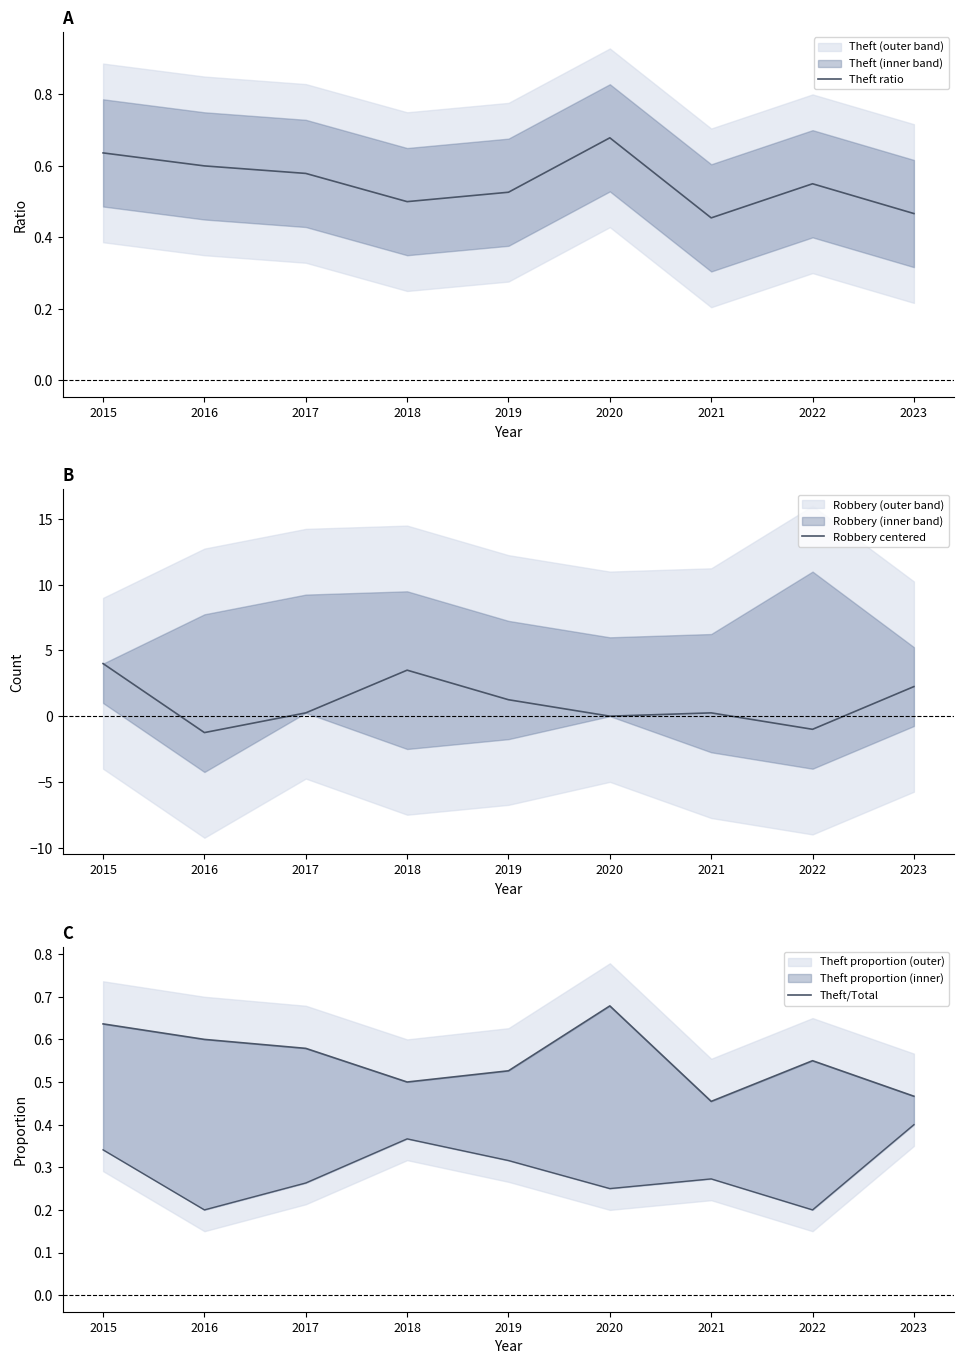

Does the chart have visible grid lines?

No